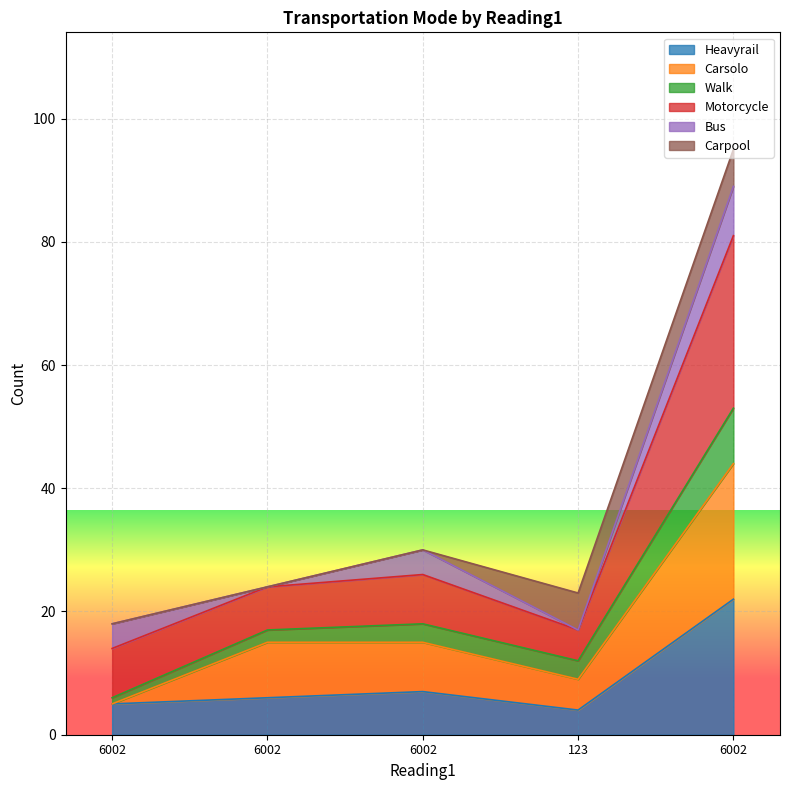

What is the difference between the highest and lowest values at 6002?

13